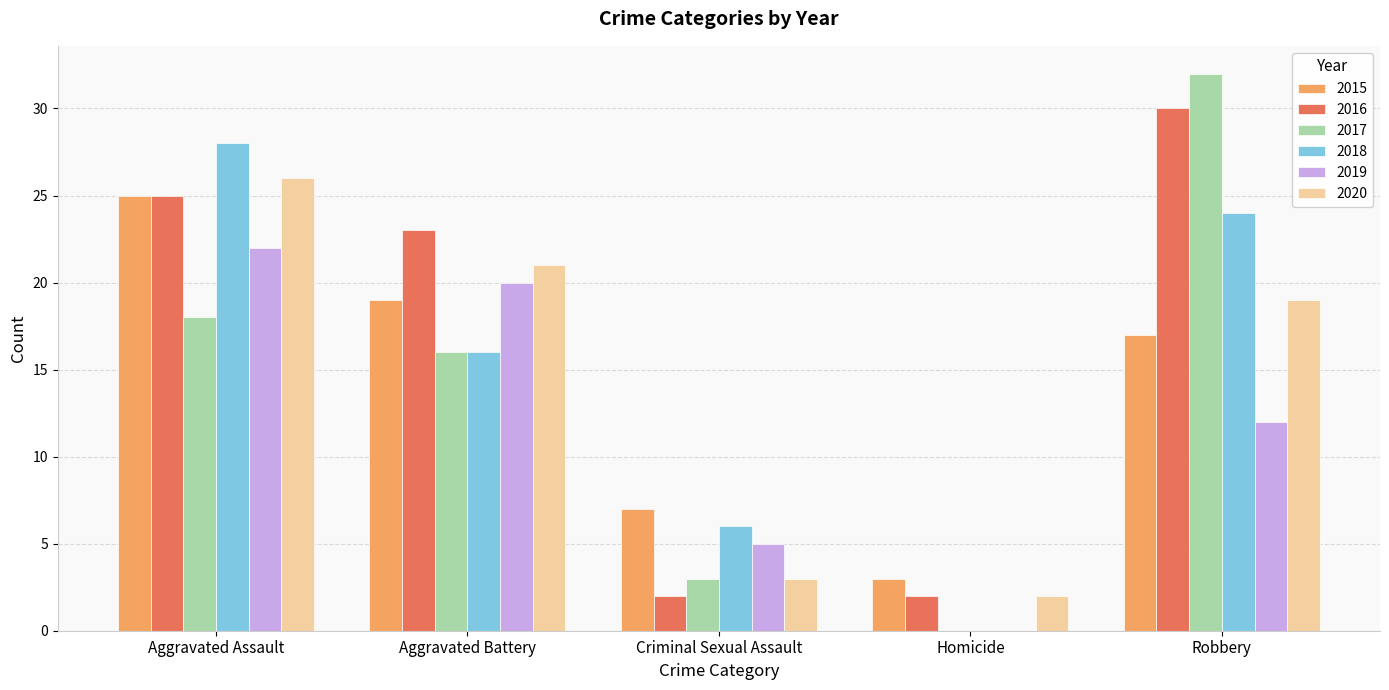

Reading left to right, transcribe all the data shown in this chart.

2015: 25	19	7	3	17
2016: 25	23	2	2	30
2017: 18	16	3	0	32
2018: 28	16	6	0	24
2019: 22	20	5	0	12
2020: 26	21	3	2	19